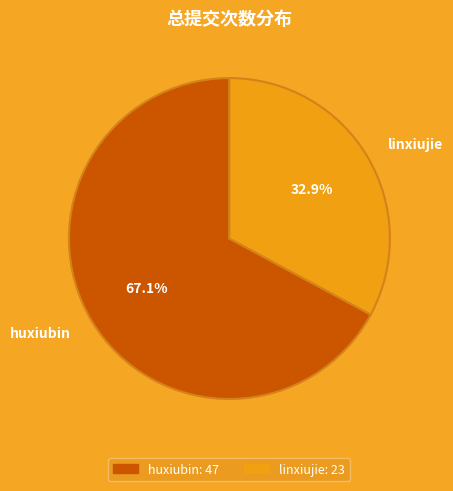

Count the number of slices in the pie.

2